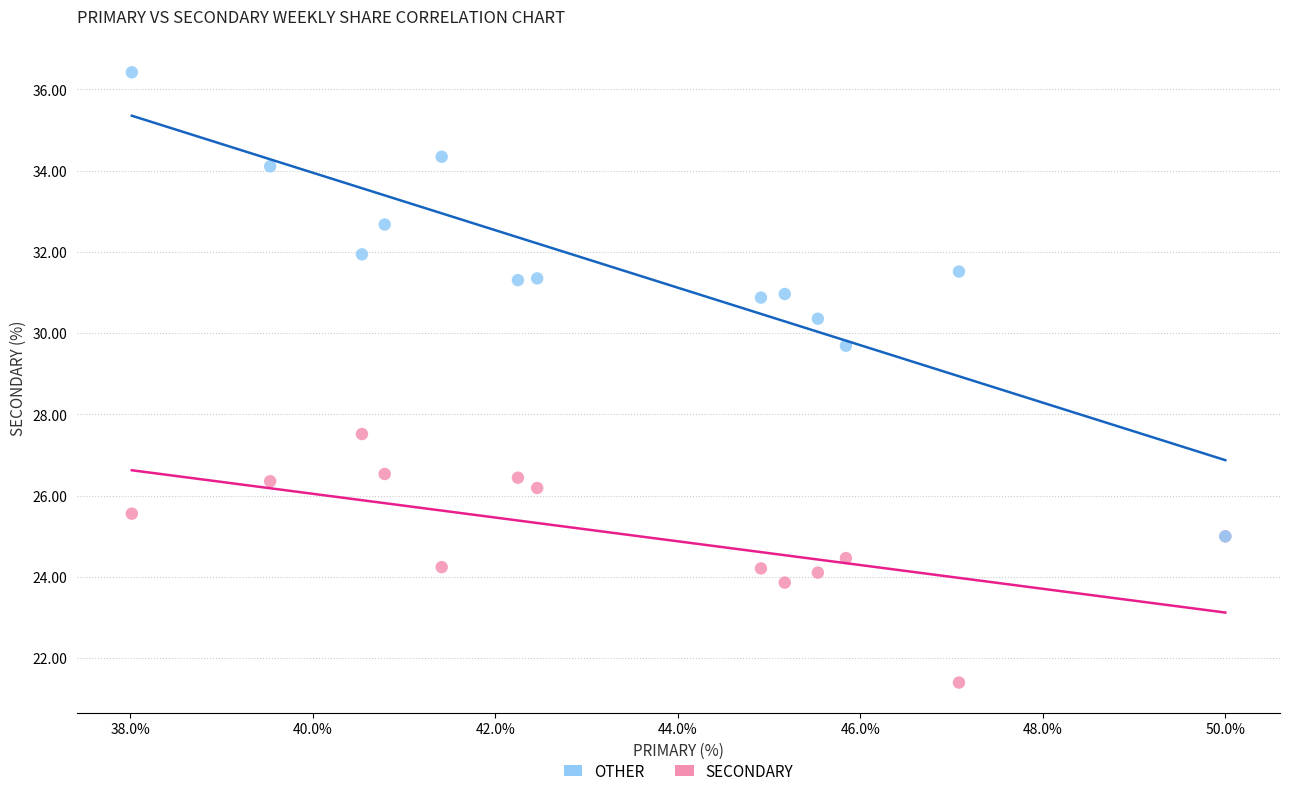

Across all series, what Y value is closest to 28?

27.5